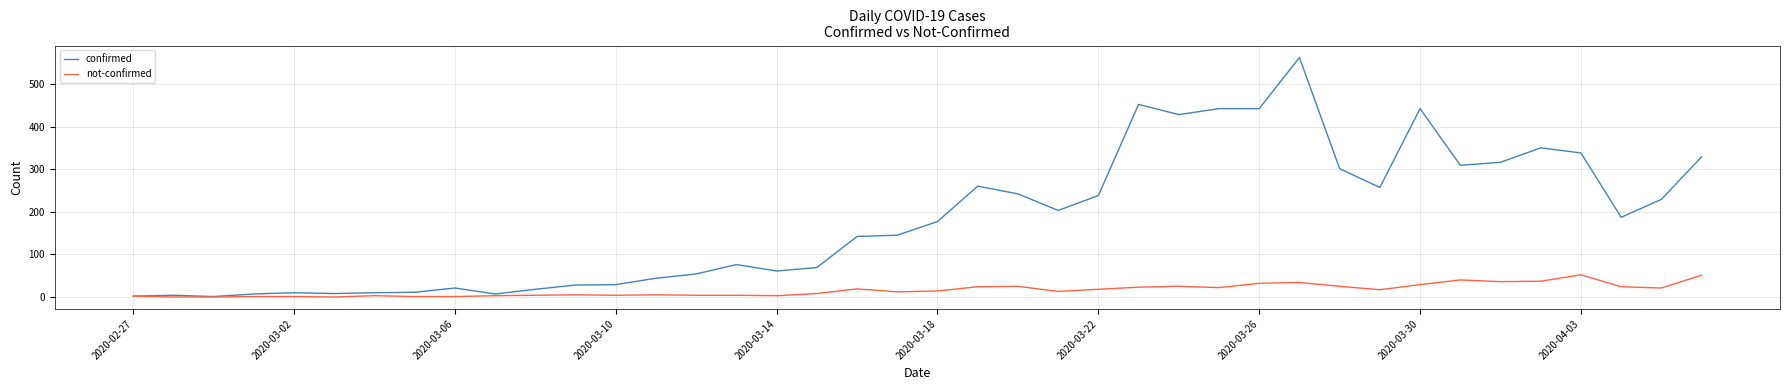

How many lines are shown in the chart?

2